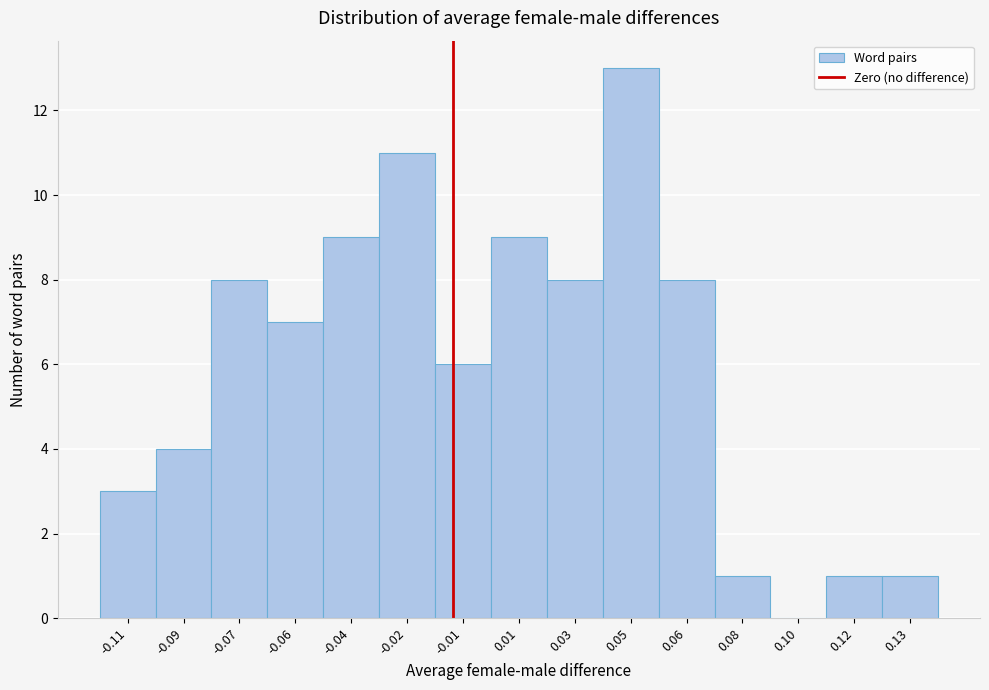

Reading left to right, list all the values displayed in this chart.

-0.11=3	-0.09=4	-0.07=8	-0.06=7	-0.04=9	-0.02=11	-0.01=6	0.01=9	0.03=8	0.05=13	0.06=8	0.08=1	0.10=0	0.12=1	0.13=1